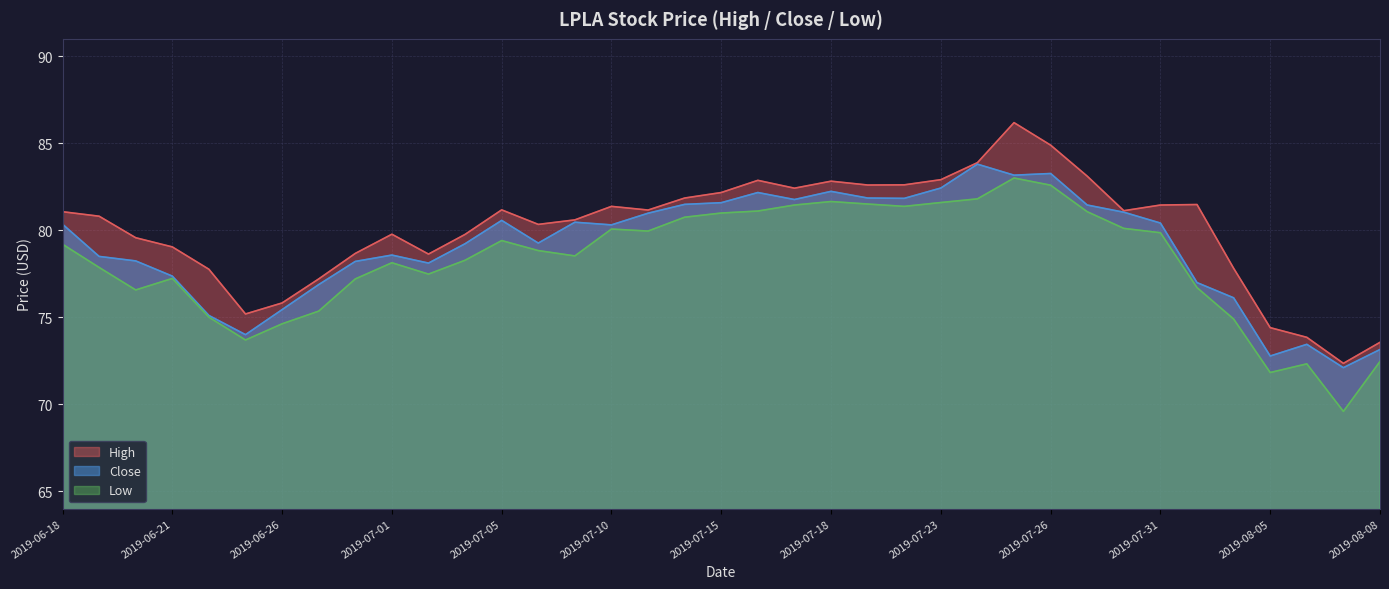

Does the chart display data point markers on the line(s)?

No